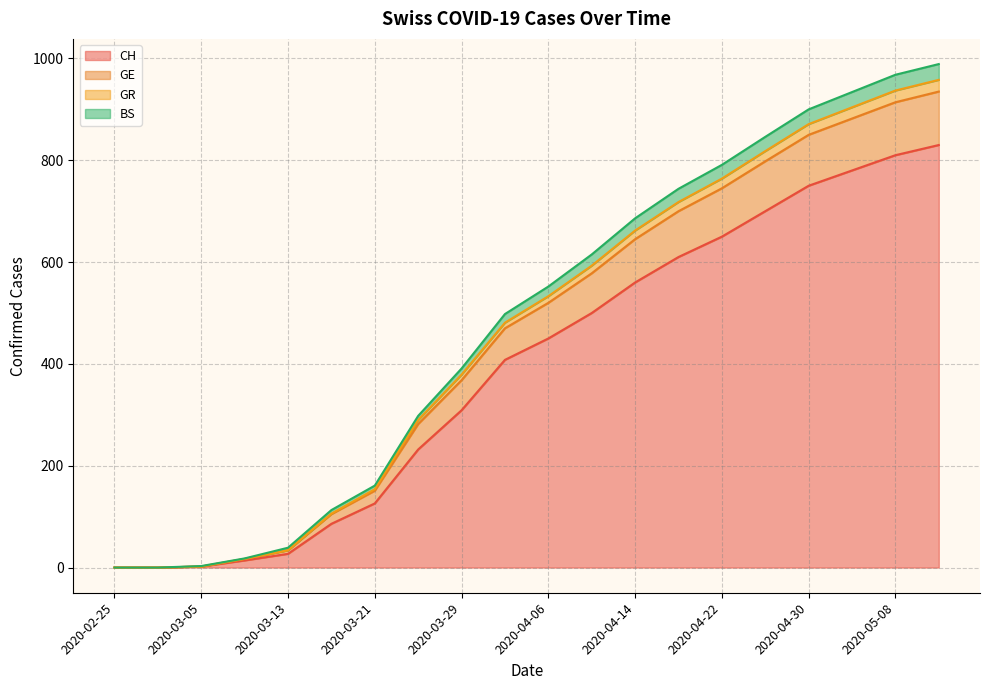

At which label does BS reach its minimum?

2020-02-25